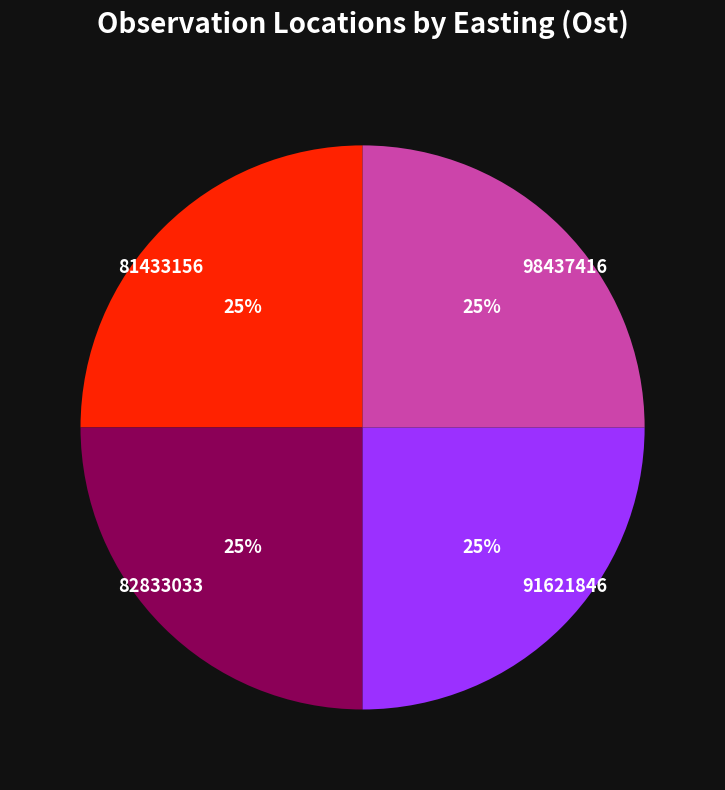

Does any single category account for the majority?

No